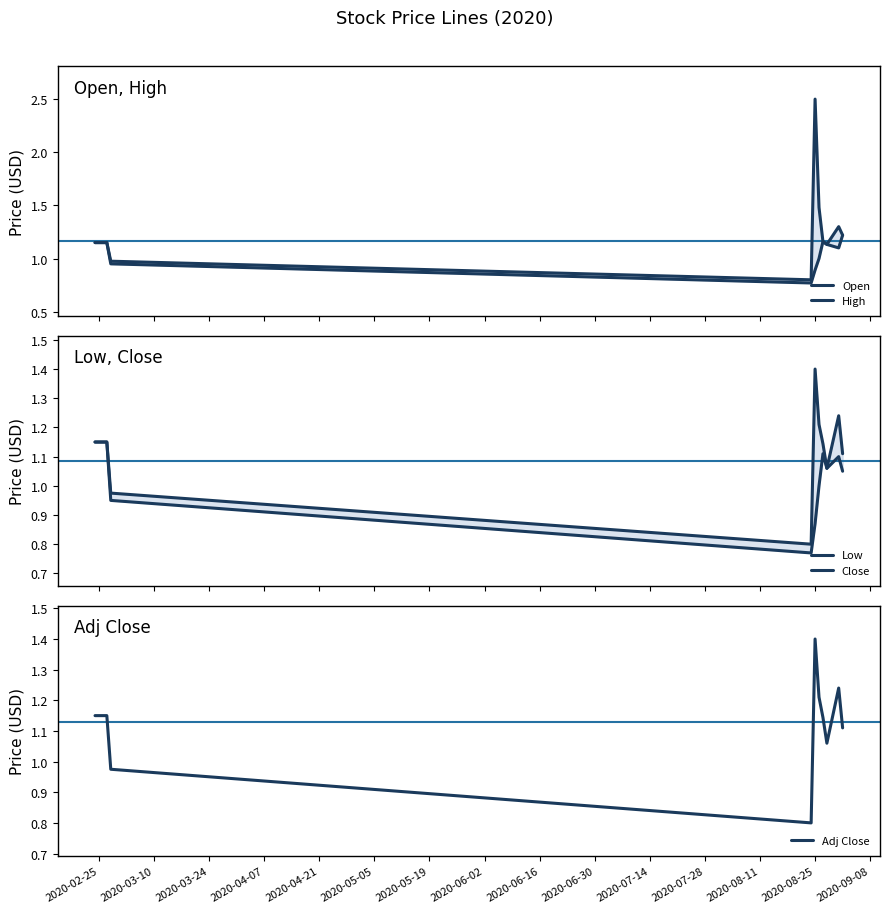

True or false: Adj Close and High cross at least once.

False